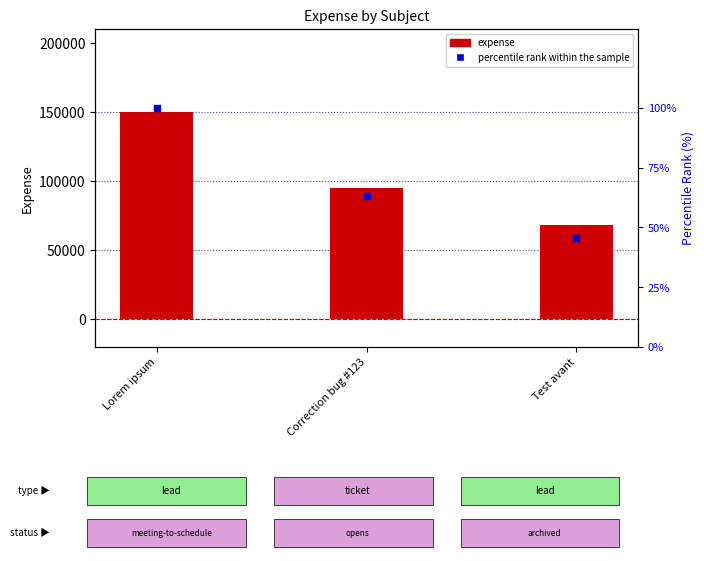

What is the lowest value of the expense series?

68500.9